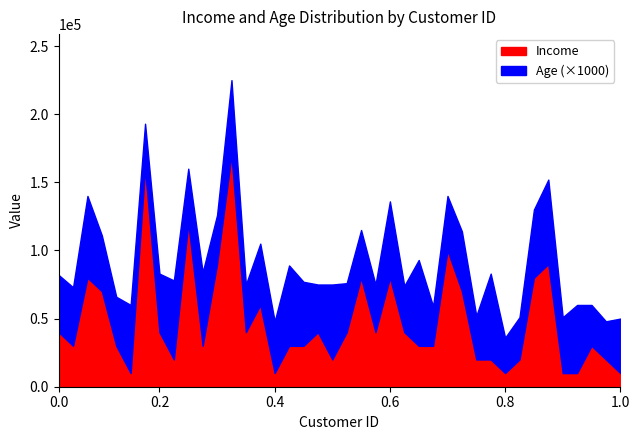

What is the minimum value for Income?

10000